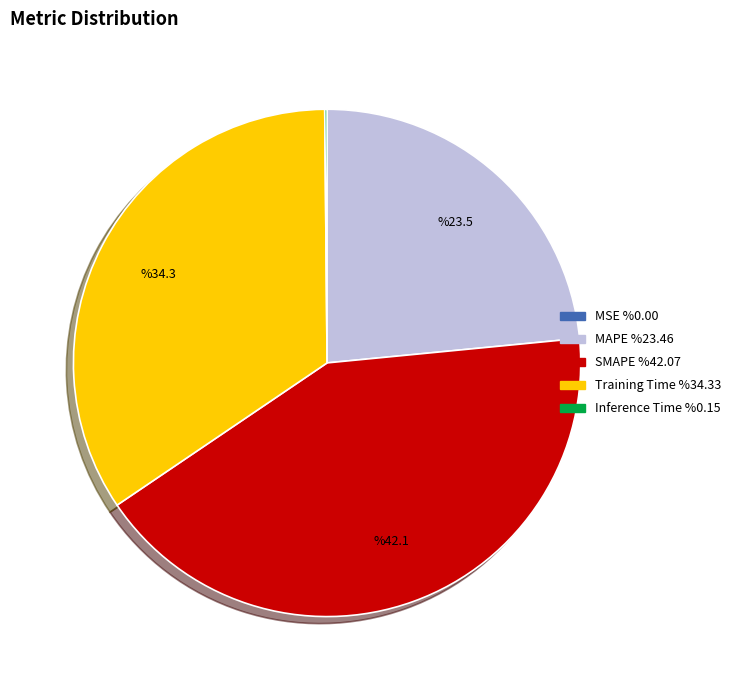

True or false: MAPE accounts for 23% of the total.

True